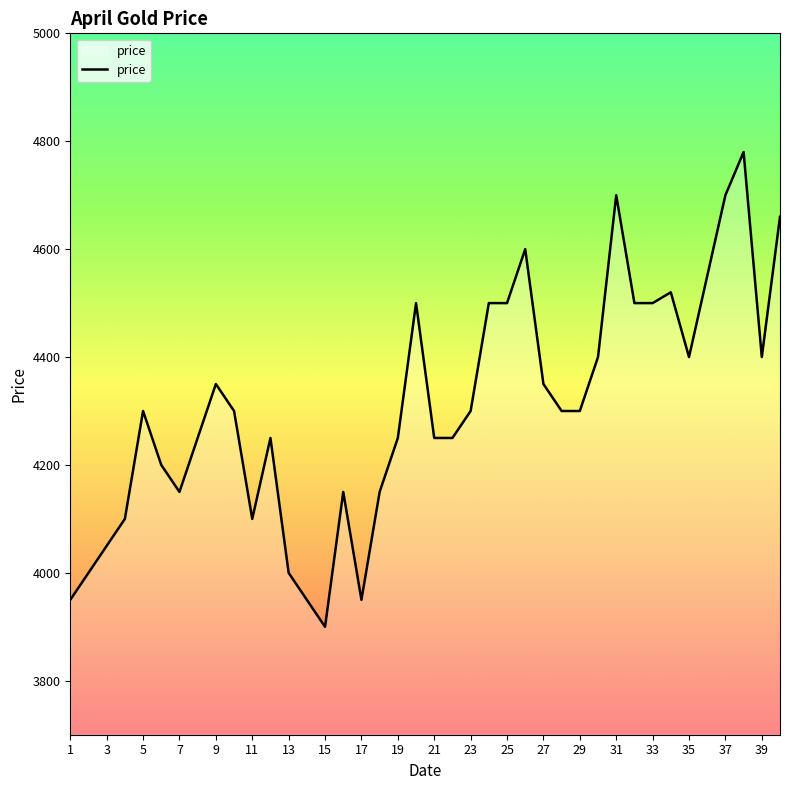

What is the minimum value shown in the chart?

3900